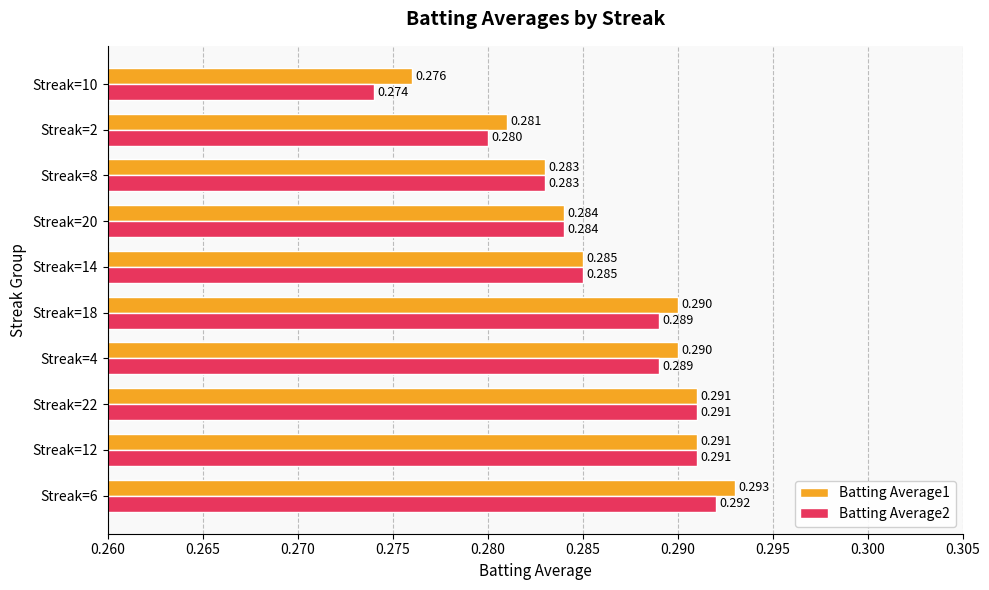

Is the value of Batting Average2 at Streak=10 greater than the value of Batting Average1 at Streak=10?

No